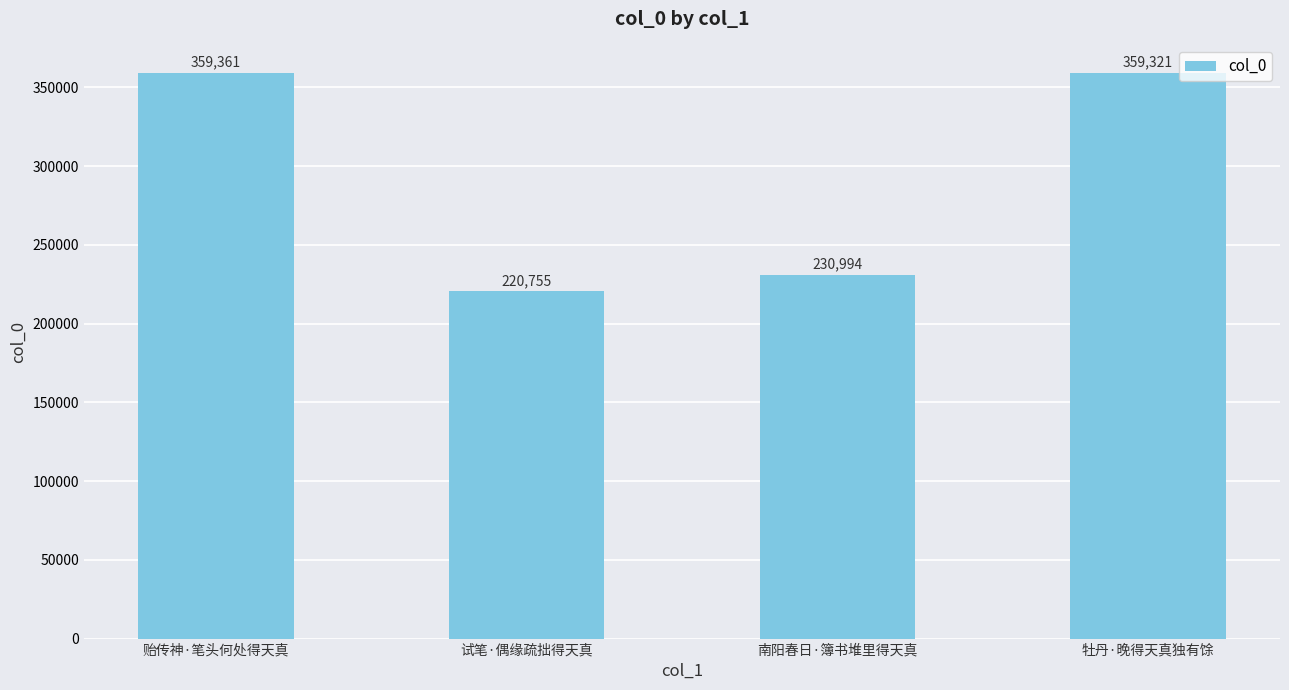

Are the bars grouped side by side (vs. stacked)?

No